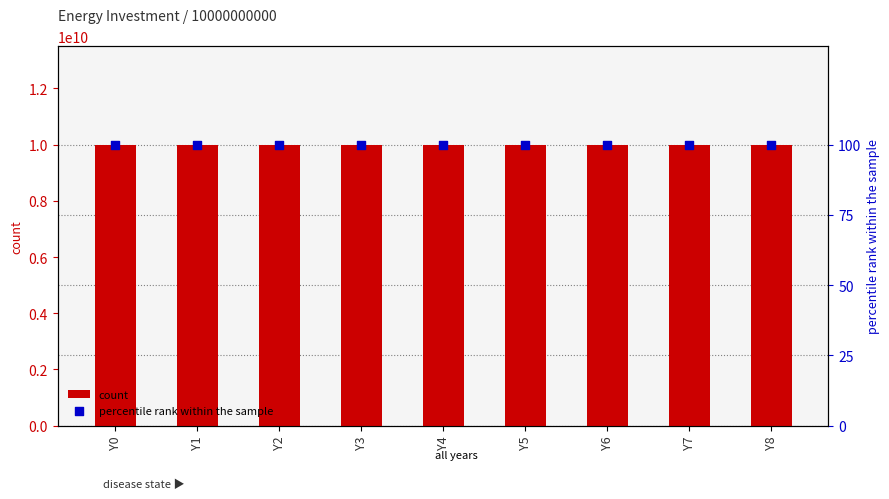

Which series has the largest total across all categories?

count